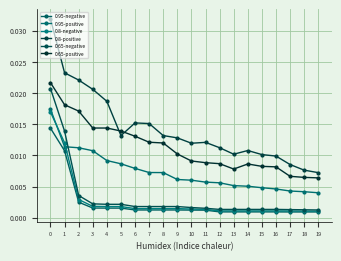

At how many categories does at least one series exceed 0?

20